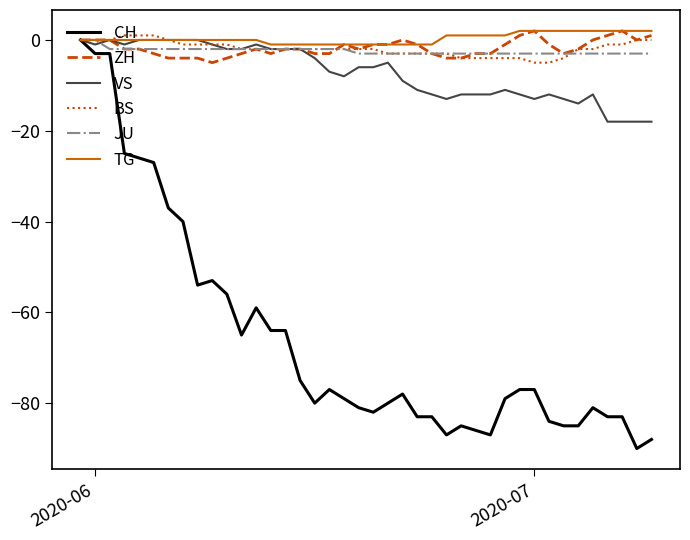

What is the smallest value displayed?

-90